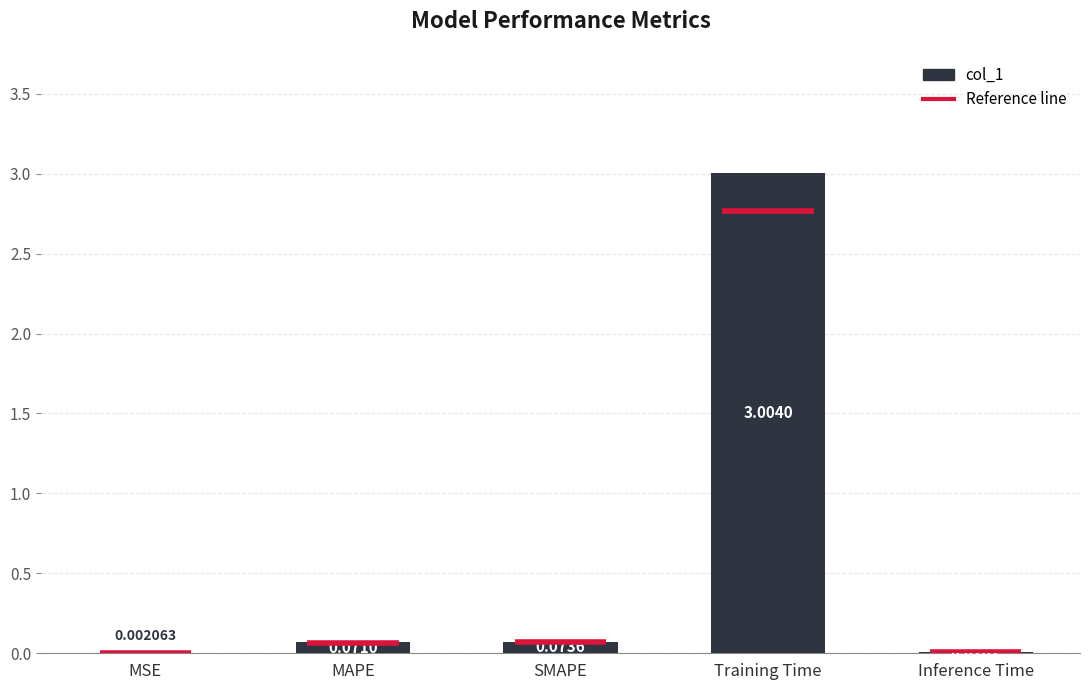

What is the sum of all values?

3.2